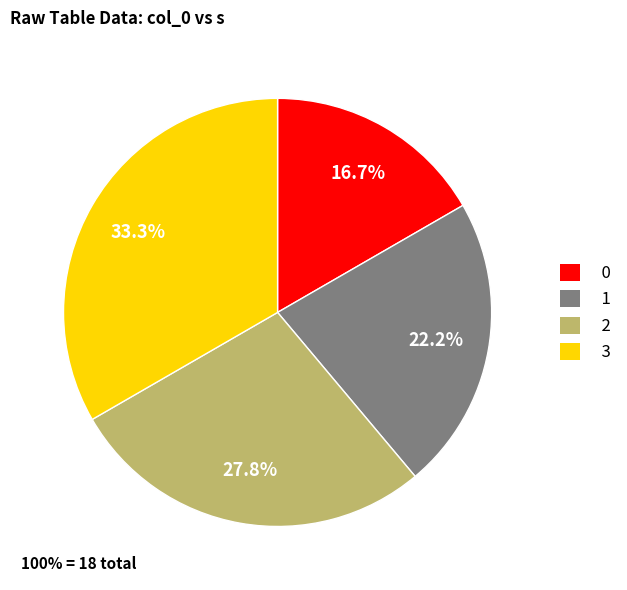

Is it true that 1 is 22% of the pie?

True